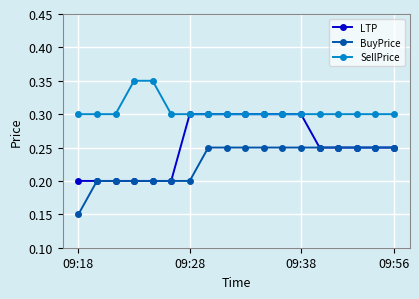

True or false: SellPrice and BuyPrice intersect in this chart.

False